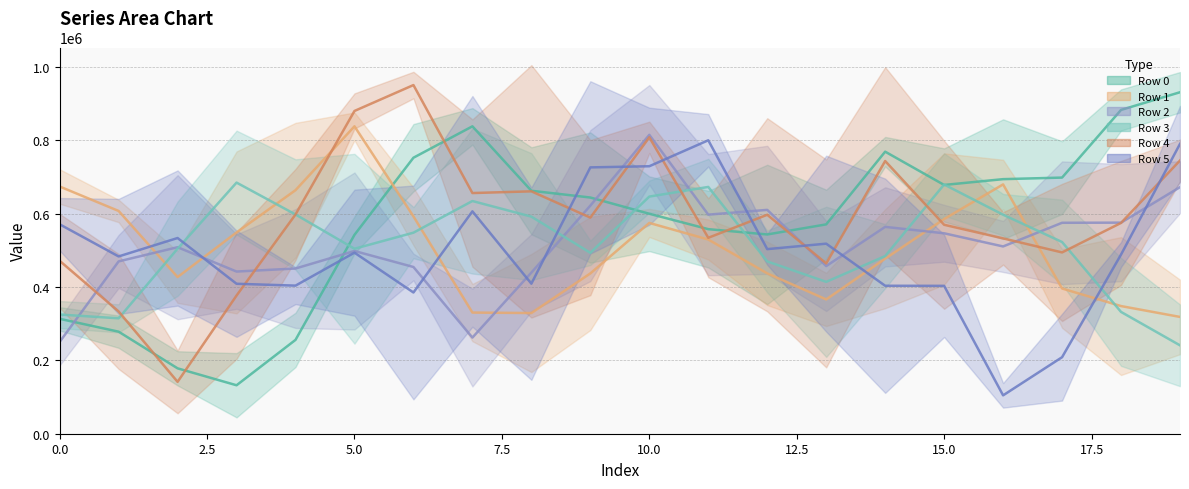

What are all the series names shown in the legend?

Row 0, Row 1, Row 2, Row 3, Row 4, Row 5